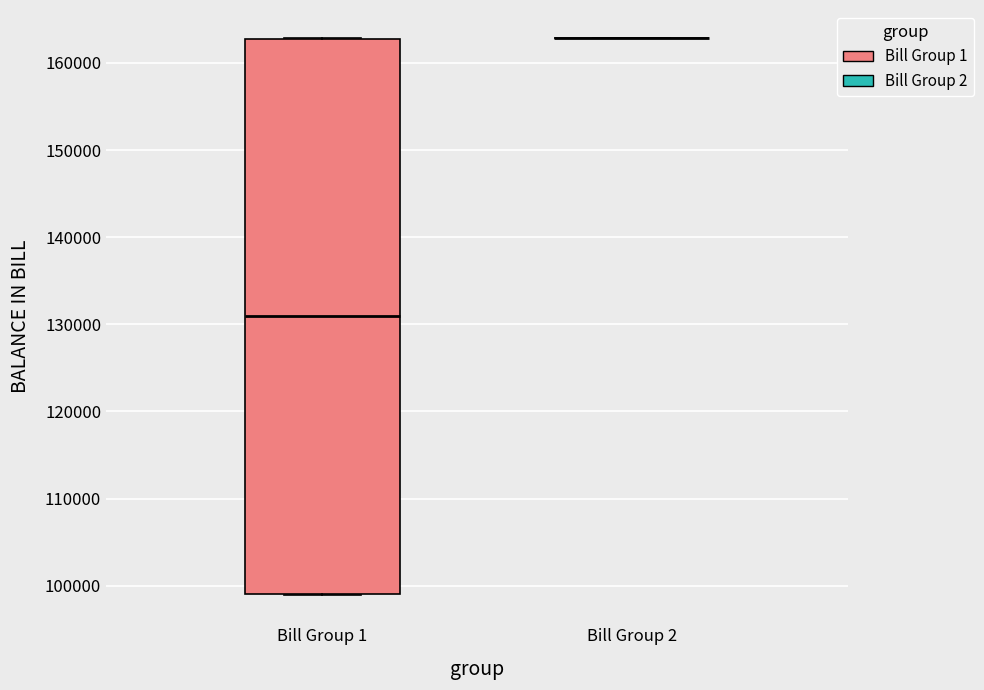

Reading left to right, read every box against the y-axis: the position of its median line, the range the box covers, and the ends of its whiskers. The values are not printed on the chart, so give them approximately, as read against the axis.

Bill Group 1: median 131000, box 99000 to 163000, whiskers 99000 to 163000
Bill Group 2: box collapsed to a line at 163000, whiskers 163000 to 163000